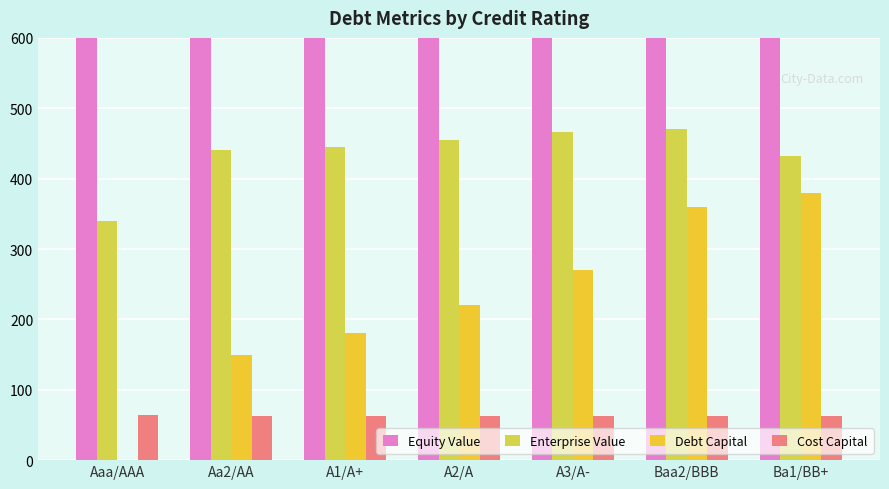

What is the difference between the maximum and minimum values in the Enterprise Value series?

129.6